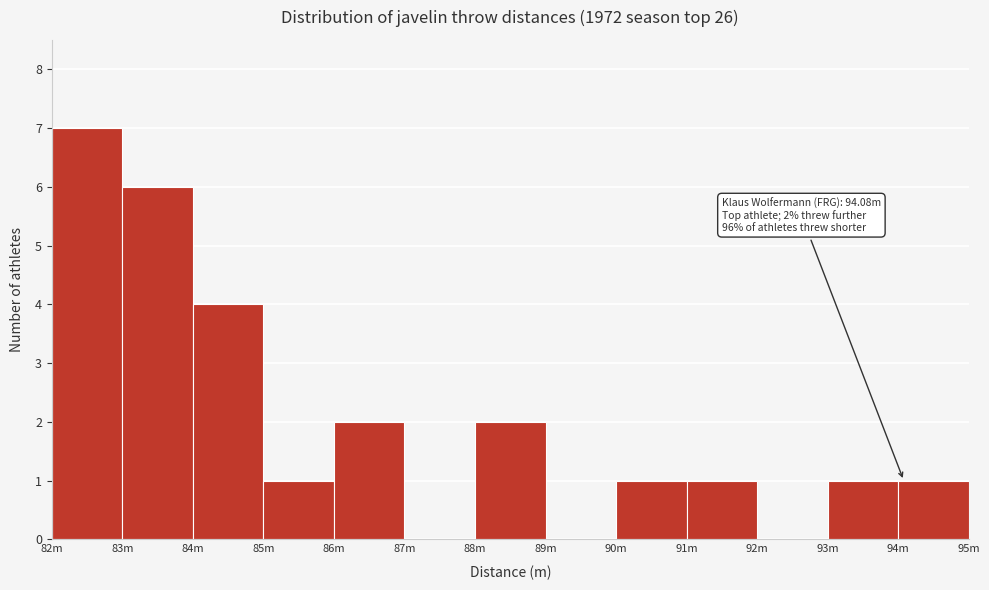

Reading left to right, what are all the values shown in this chart?

82m=7	83m=6	84m=4	85m=1	86m=2	87m=0	88m=2	89m=0	90m=1	91m=1	92m=0	93m=1	94m=1